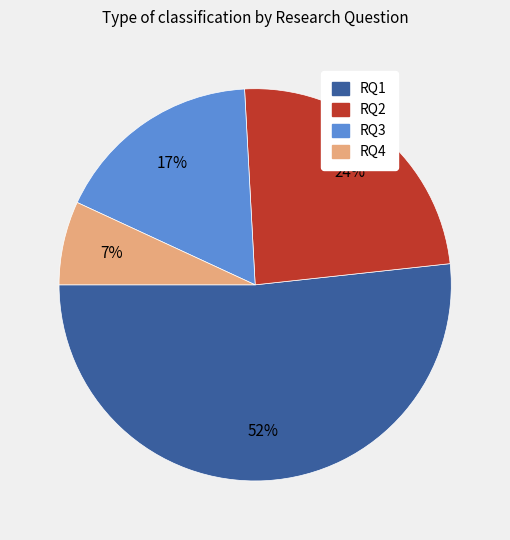

Approximately how many times larger is the value at RQ2 compared to RQ3?

1.4